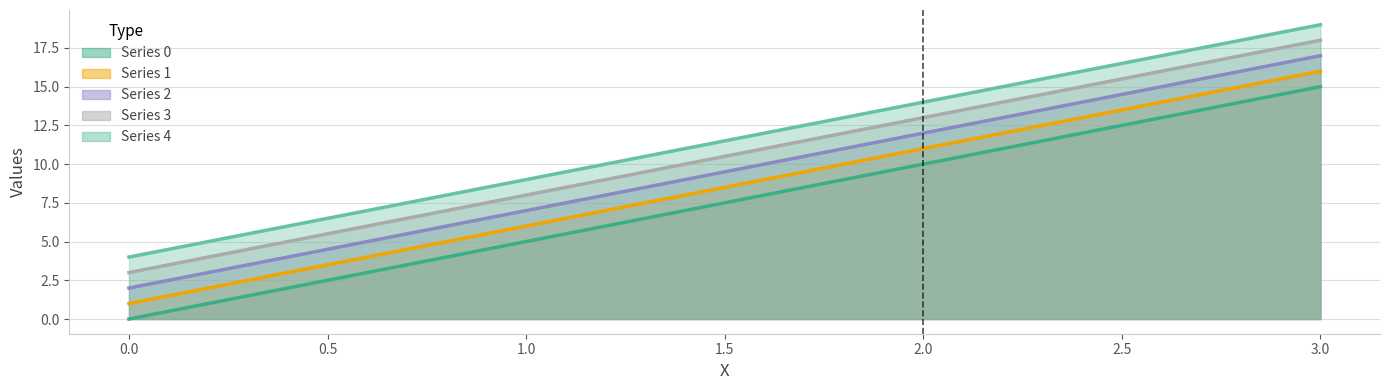

List the series in order of their overall mean, highest first.

4, 3, 2, 1, 0